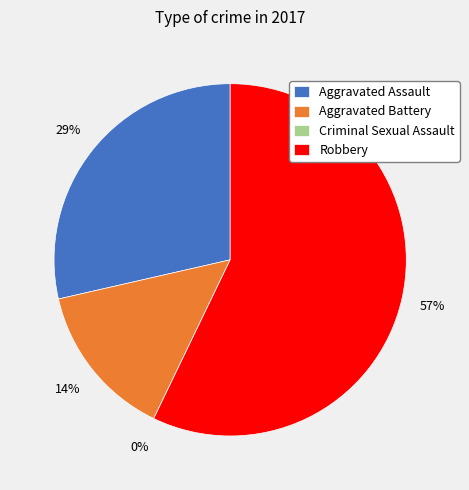

True or false: Aggravated Battery accounts for 2% of the total.

False